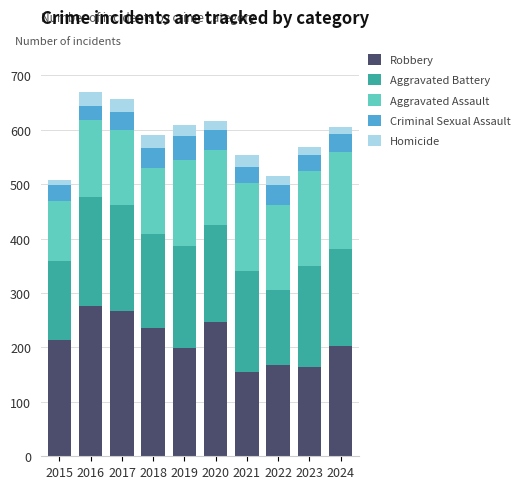

What is the difference between the maximum and minimum values in the Robbery series?

122